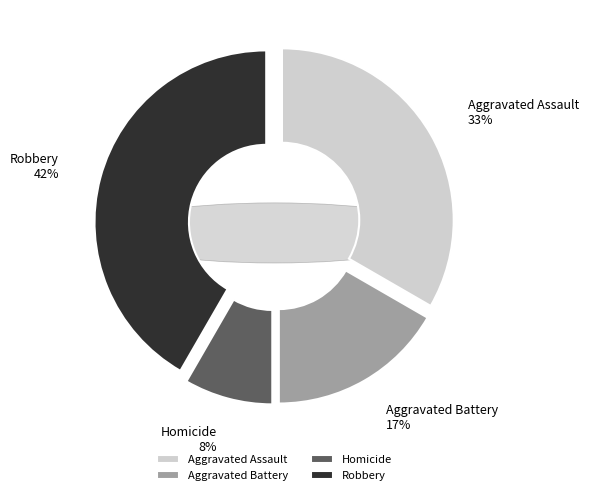

To the nearest percent, what portion does Aggravated Assault represent?

33%